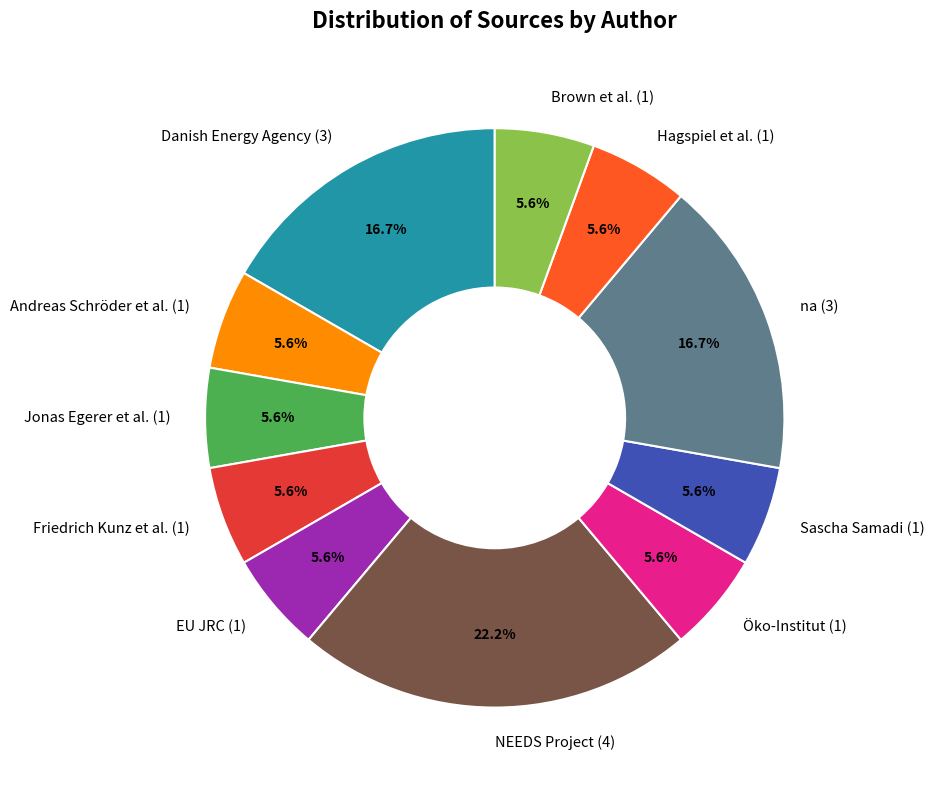

Which category has the biggest portion of the pie?

NEEDS Project